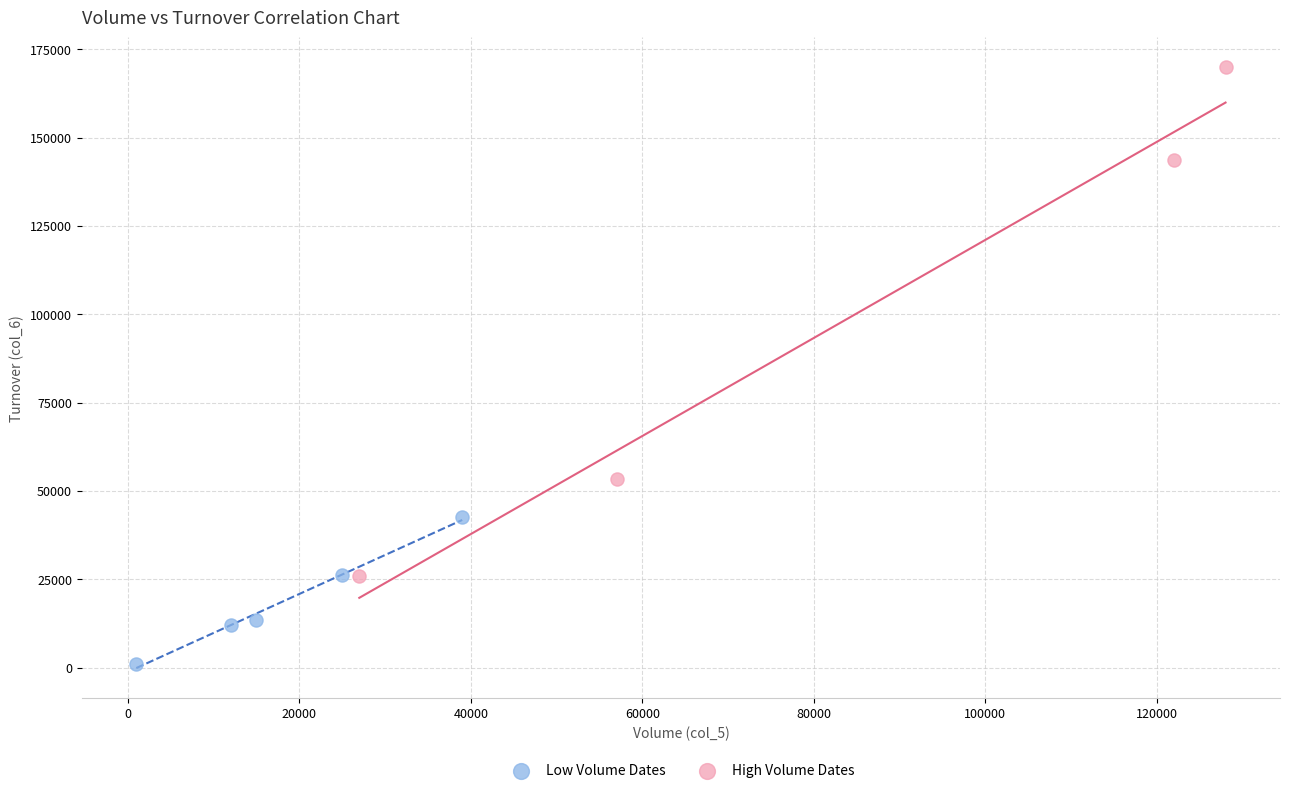

Which series contains the lowest Y value?

Low Volume Dates